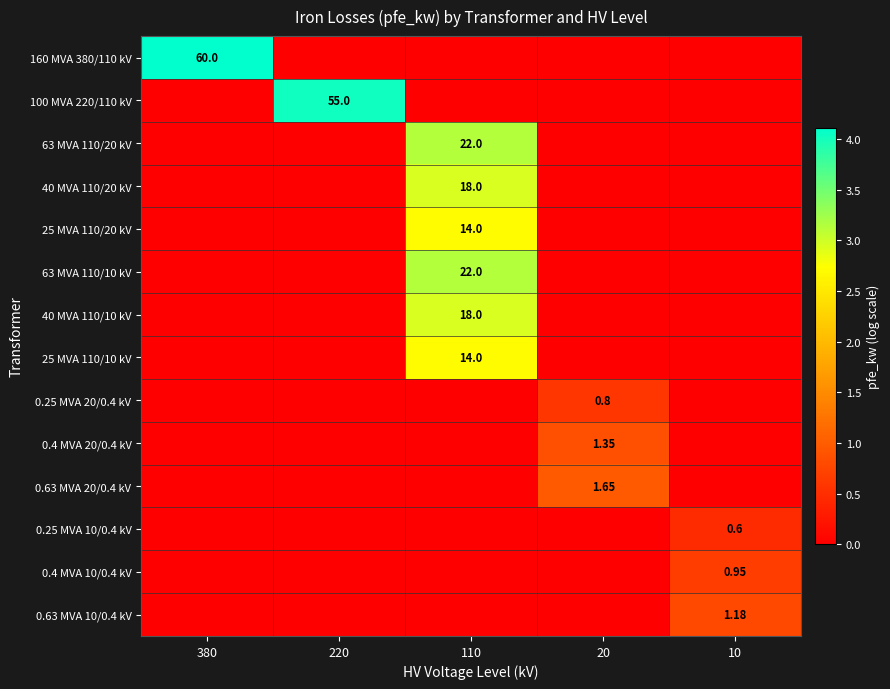

At which category is the sum across all series the highest?

110